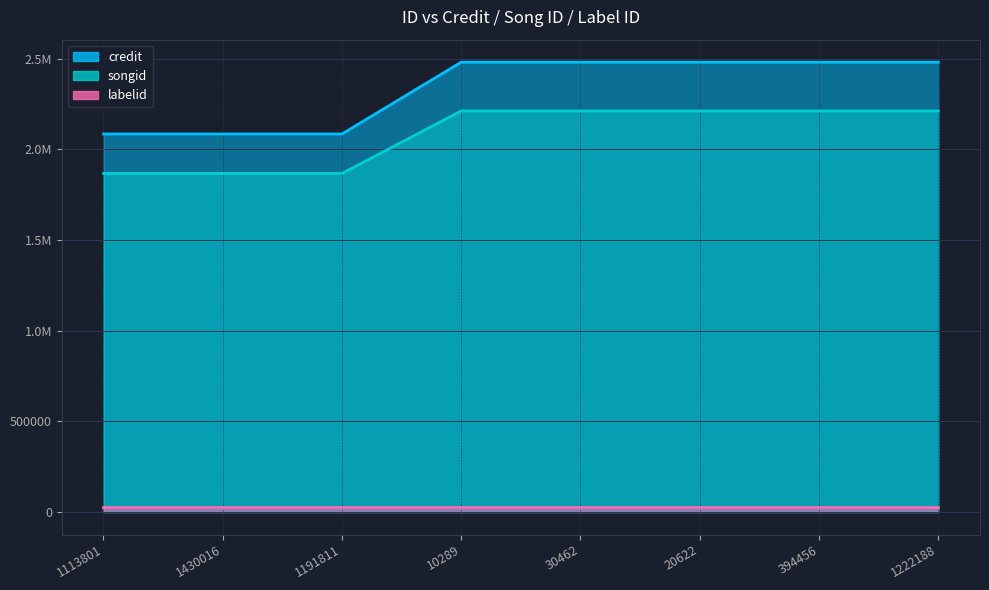

What is the lowest value of the songid series?

1866520